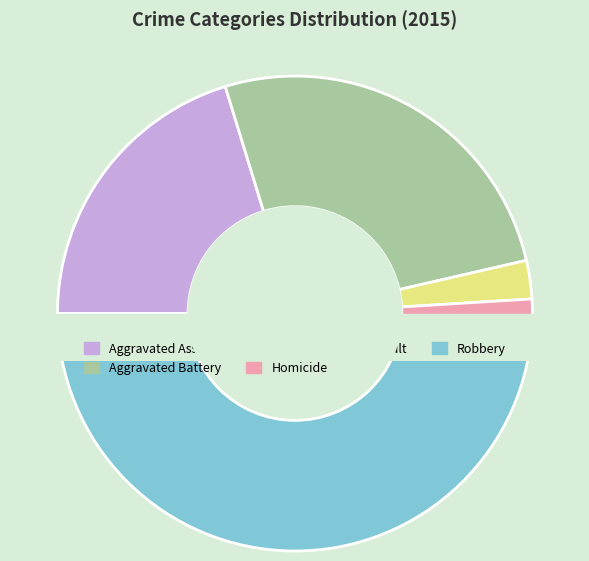

To the nearest percent, what is the difference between the largest and smallest slice percentages?

48%